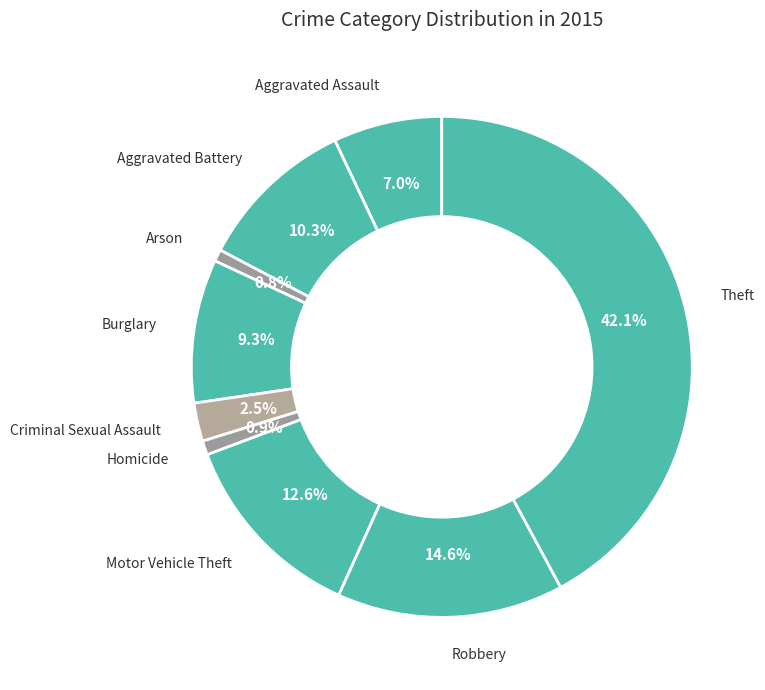

Count the number of slices in the pie.

9